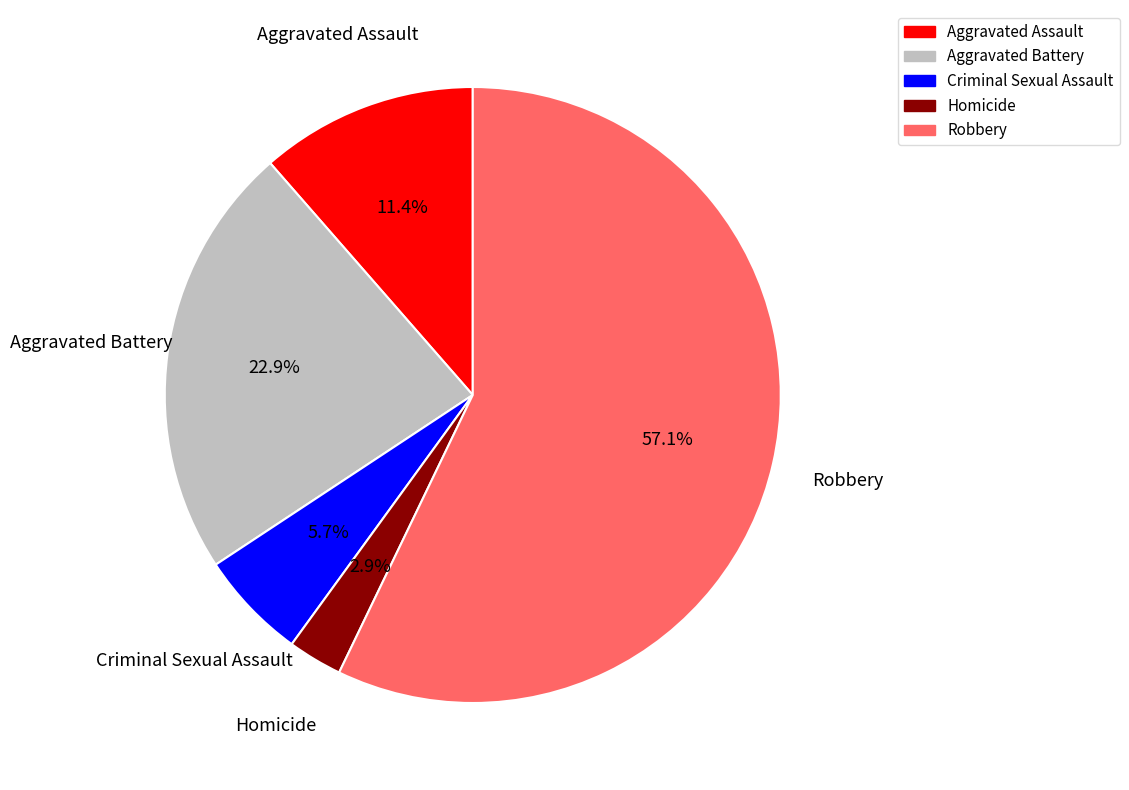

Count the number of slices in the pie.

5